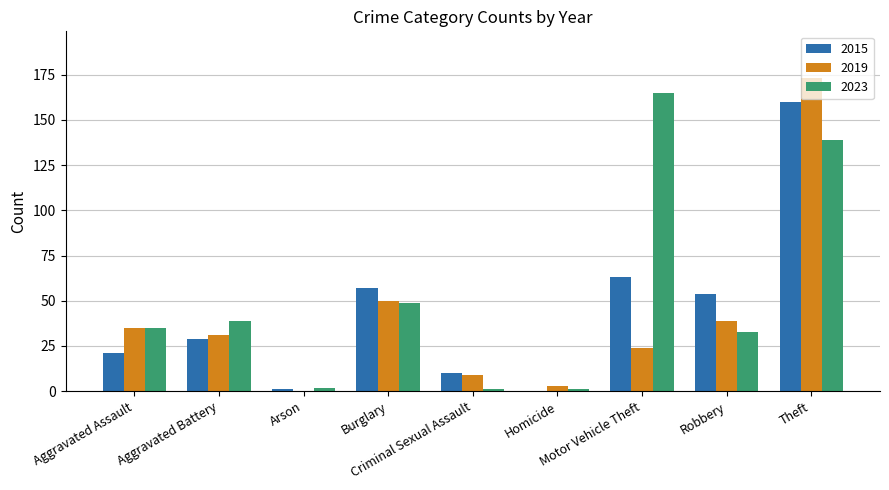

Reading right to left, list all the values displayed in this chart.

2015: 160	54	63	0	10	57	1	29	21
2019: 173	39	24	3	9	50	0	31	35
2023: 139	33	165	1	1	49	2	39	35